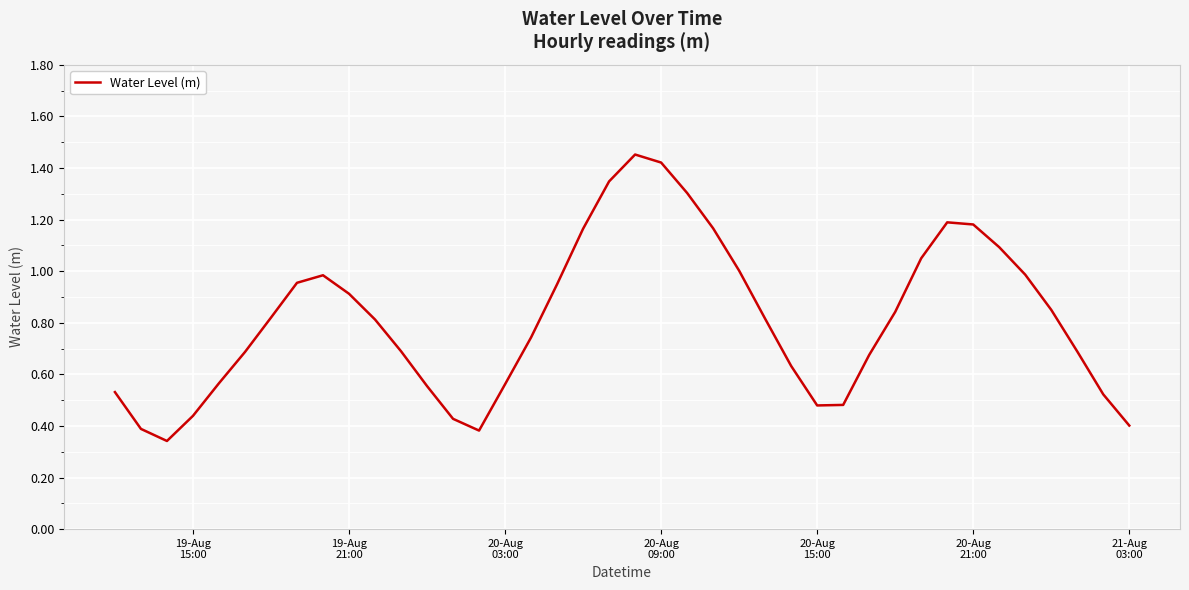

What is the difference between the maximum and minimum values?

1.1